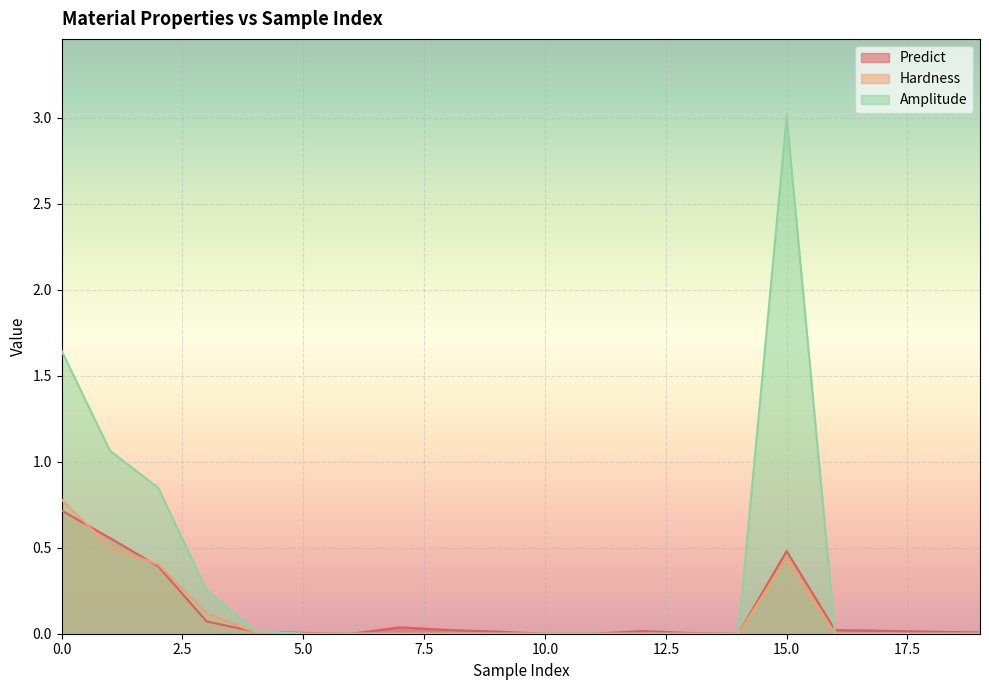

True or false: Predict has more than 1 points higher than both neighbors.

True